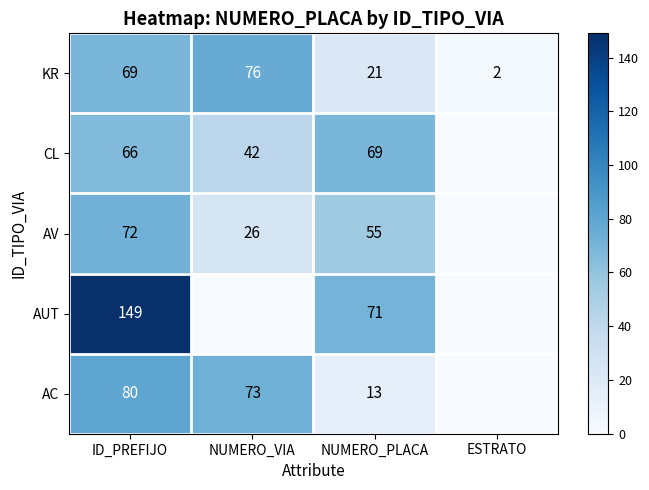

At which label is AC closest to 40?

NUMERO_PLACA